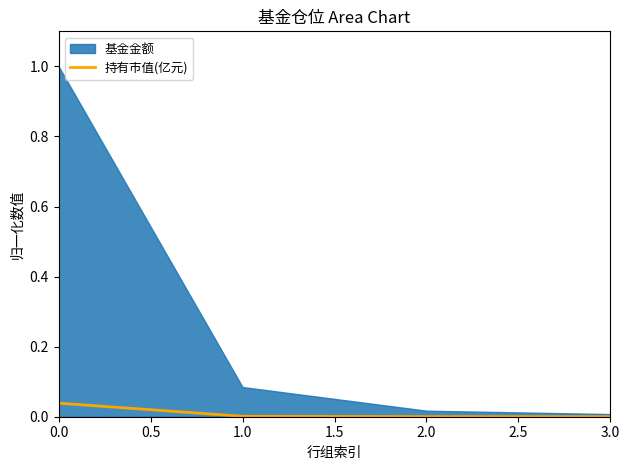

True or false: 持有市值(亿元) has more than 2 interior local peaks.

False